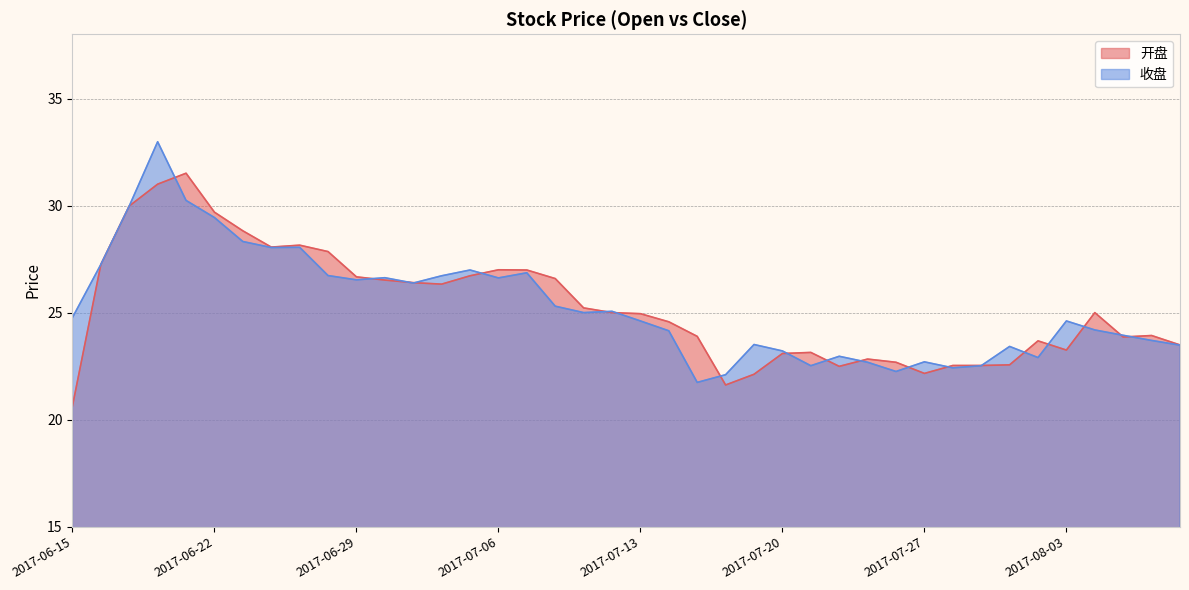

Which series has the largest total across all categories?

收盘